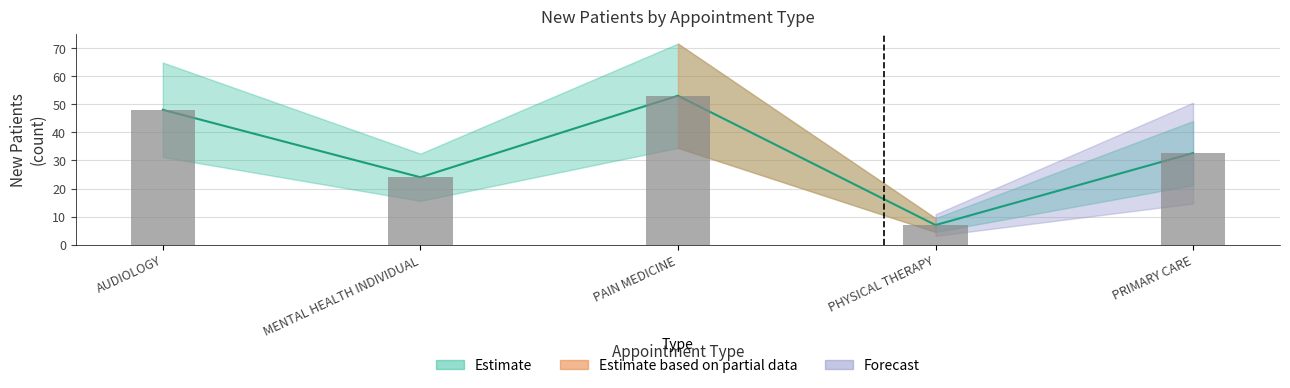

What is the sum of all values?

164.6